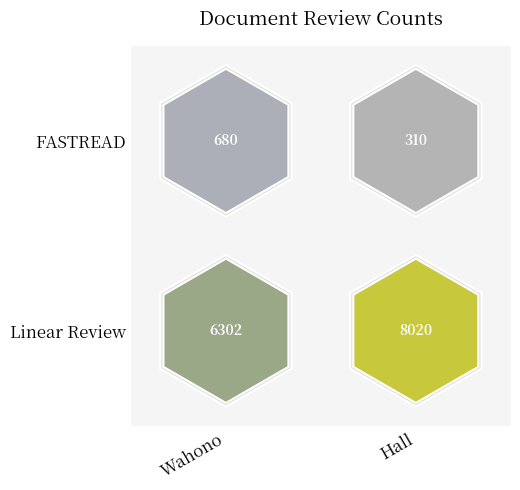

Reading left to right, list all the values displayed in this chart.

FASTREAD: 0=680	1=310
Linear Review: 0=6302	1=8020